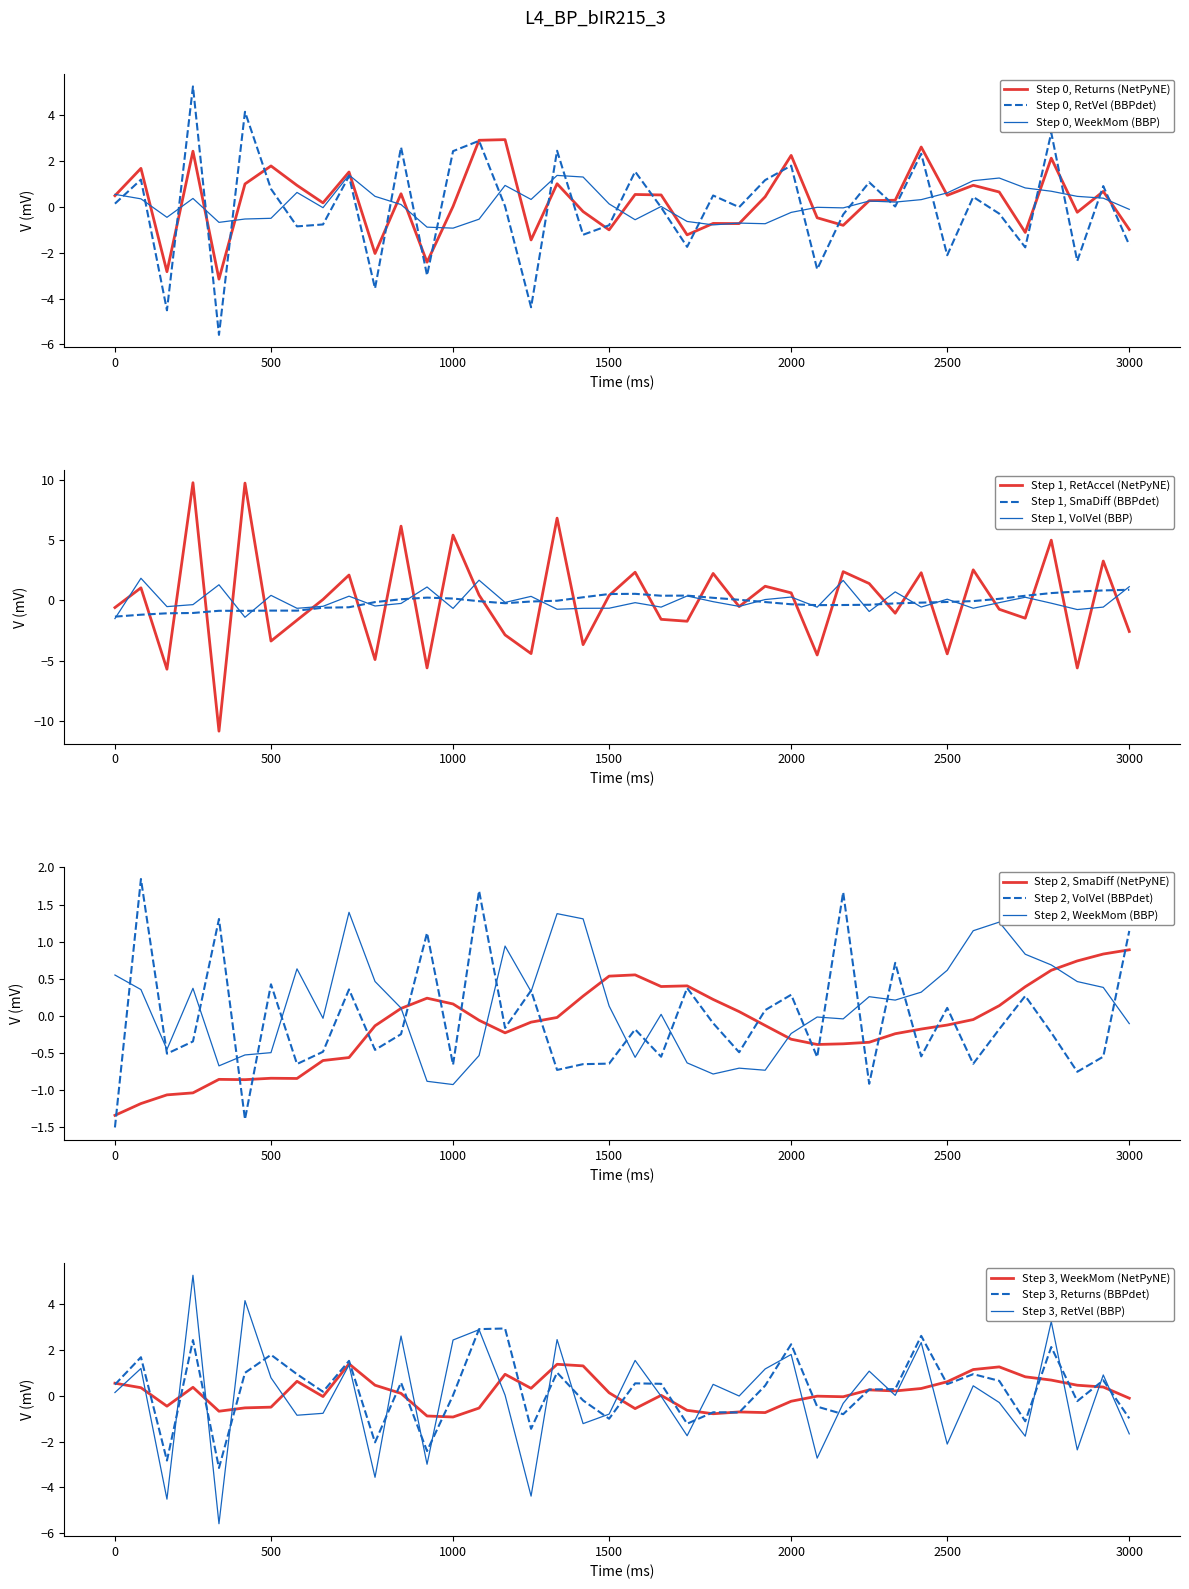

What is the value of the Returns point at the 16th from the left?

2.9